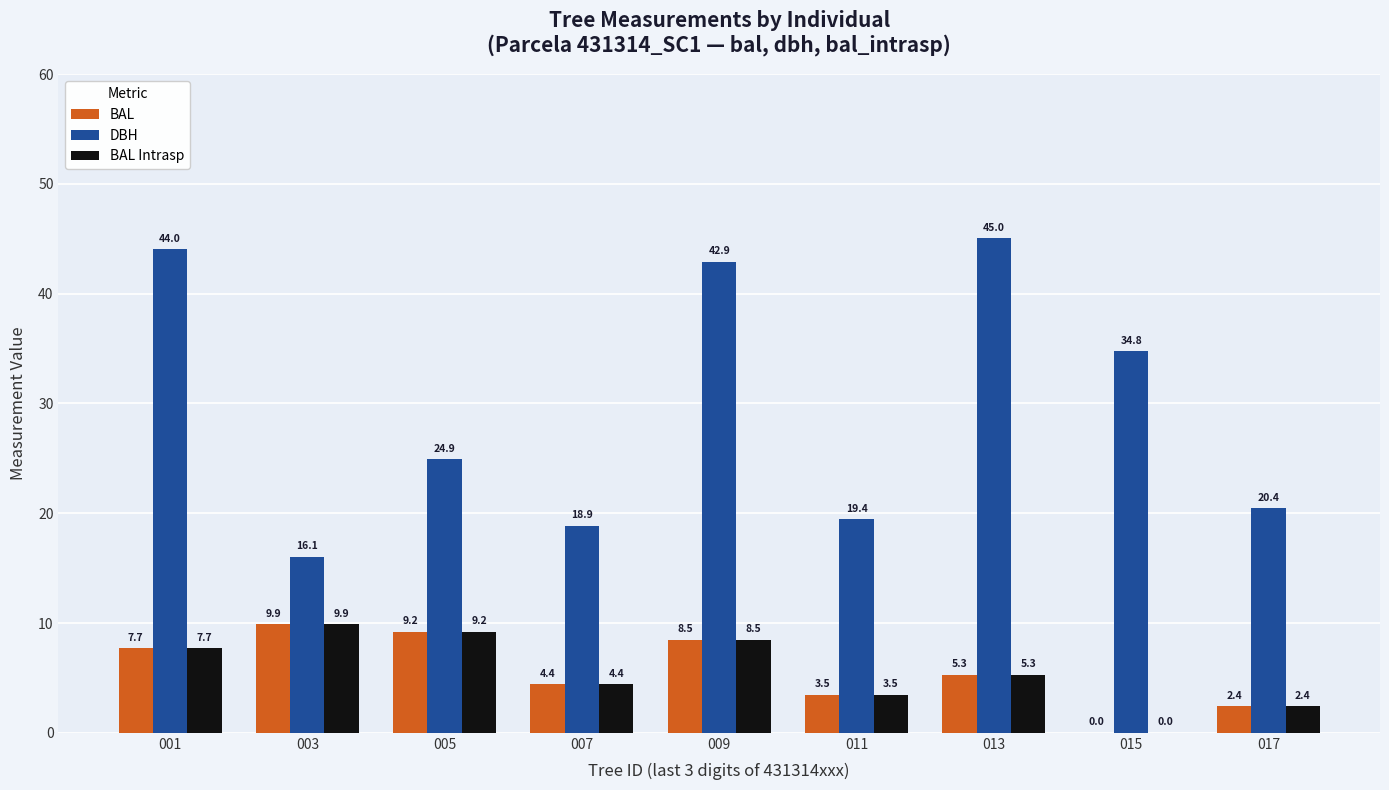

Which category has the highest value in the BAL series?

003